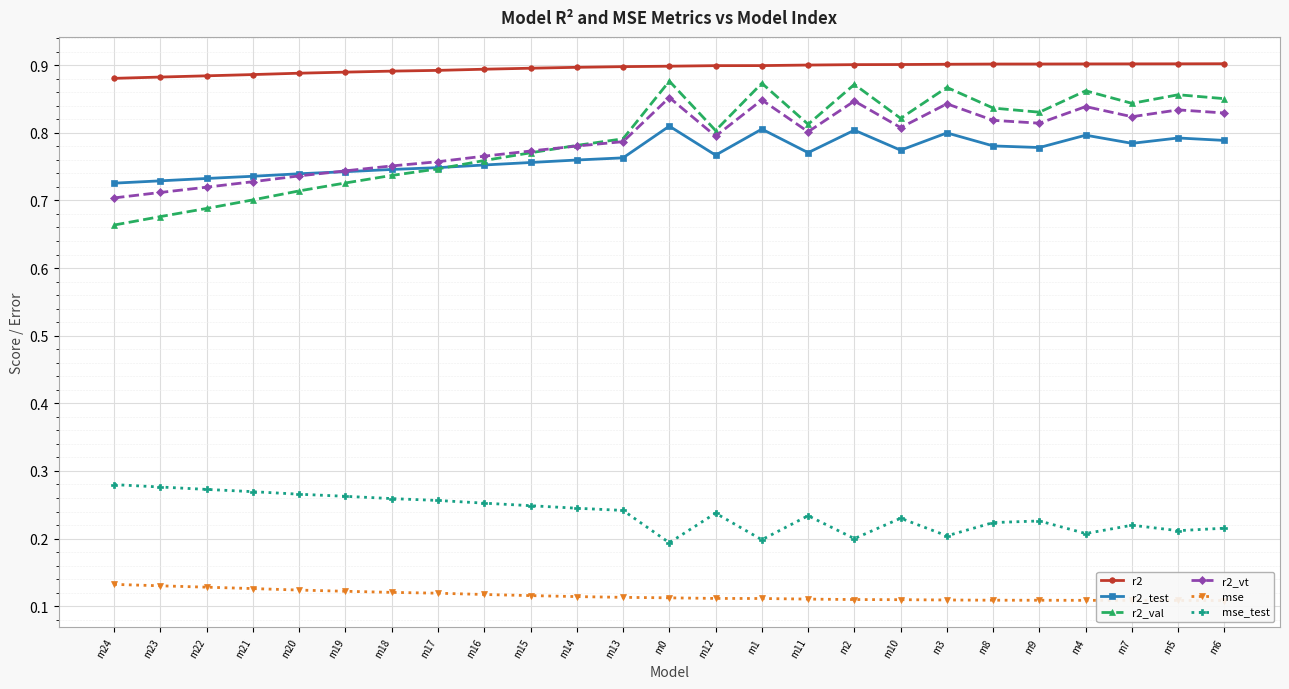

What are all the series names shown in the legend?

r2, r2_test, r2_val, r2_vt, mse, mse_test